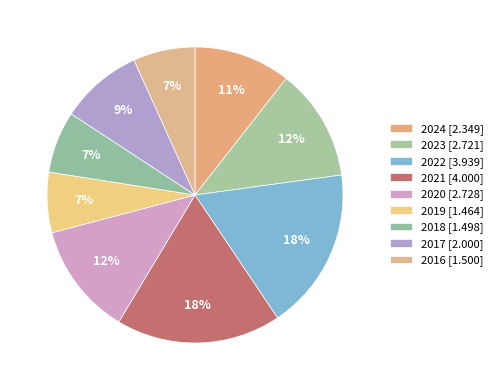

To the nearest percent, what is the average slice percentage?

11%